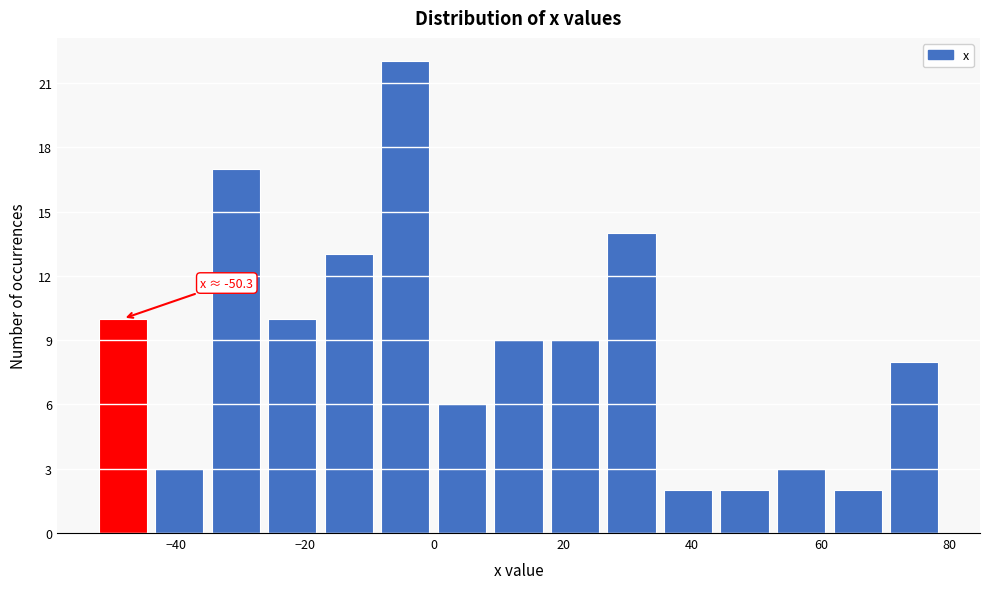

Over which range of the x-axis is the bar tallest?

-8 to 0